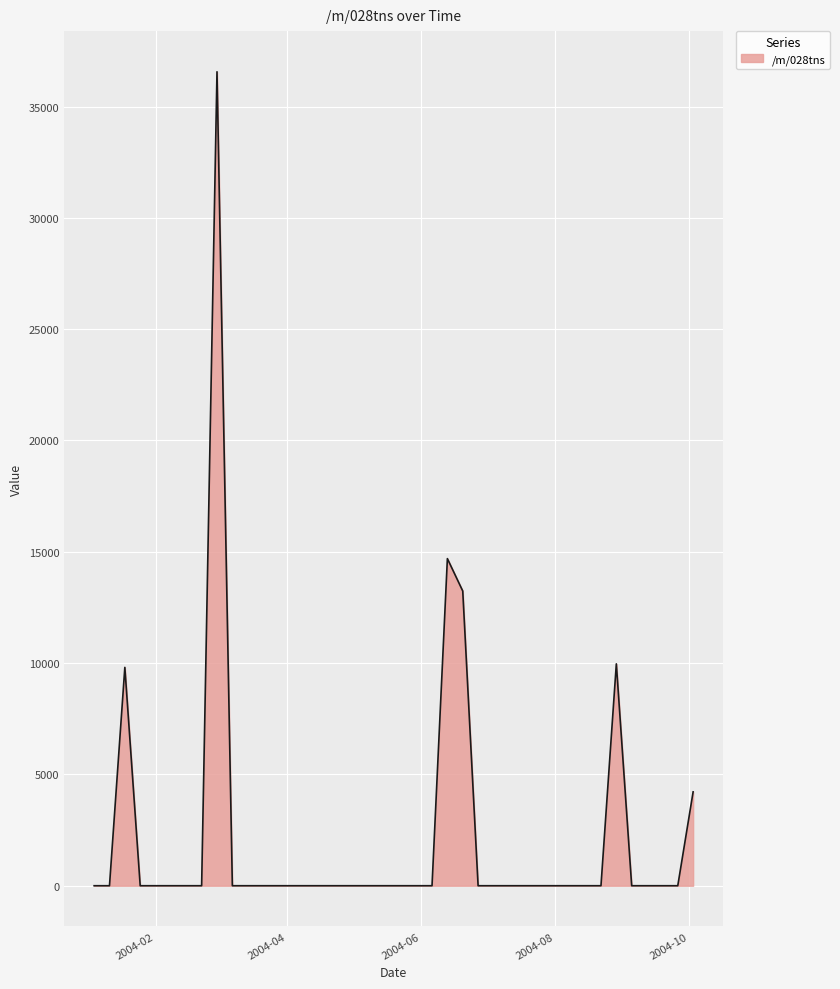

Count the number of categories in the chart.

40